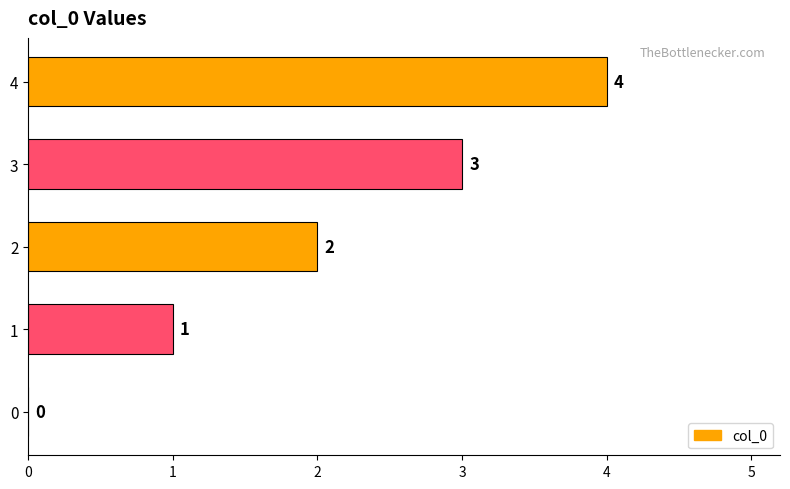

What is the greatest value displayed?

4